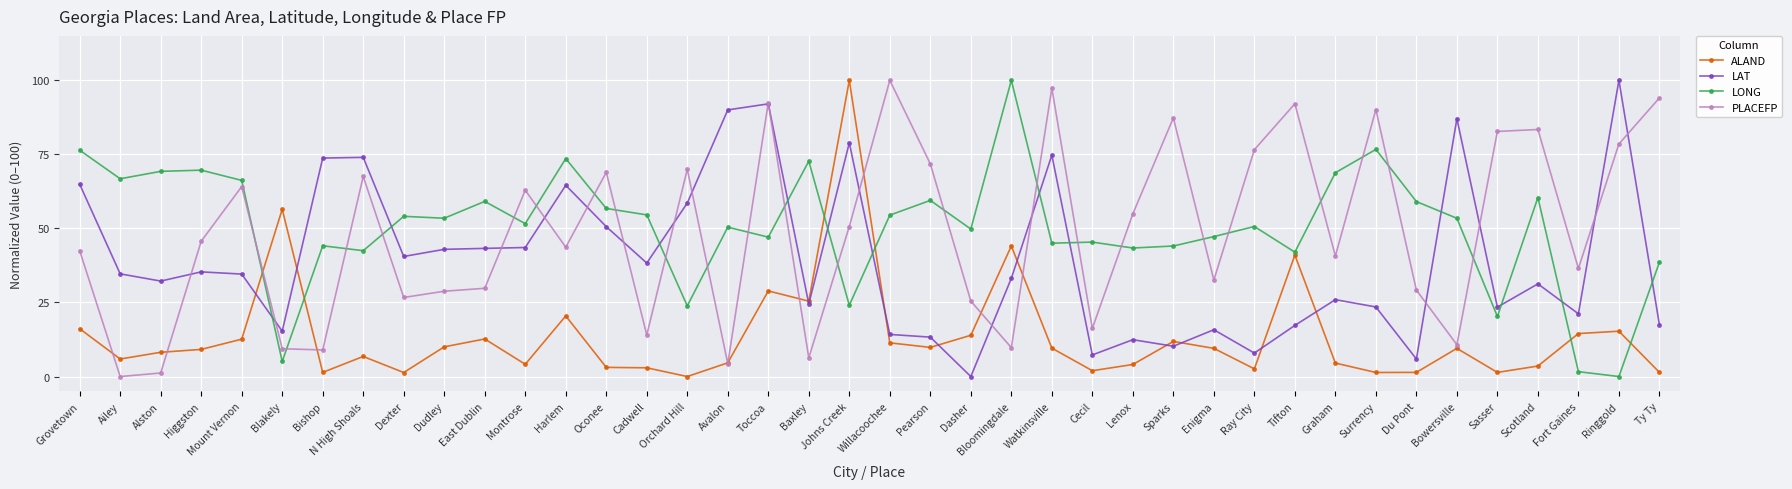

How many lines are shown in the chart?

4